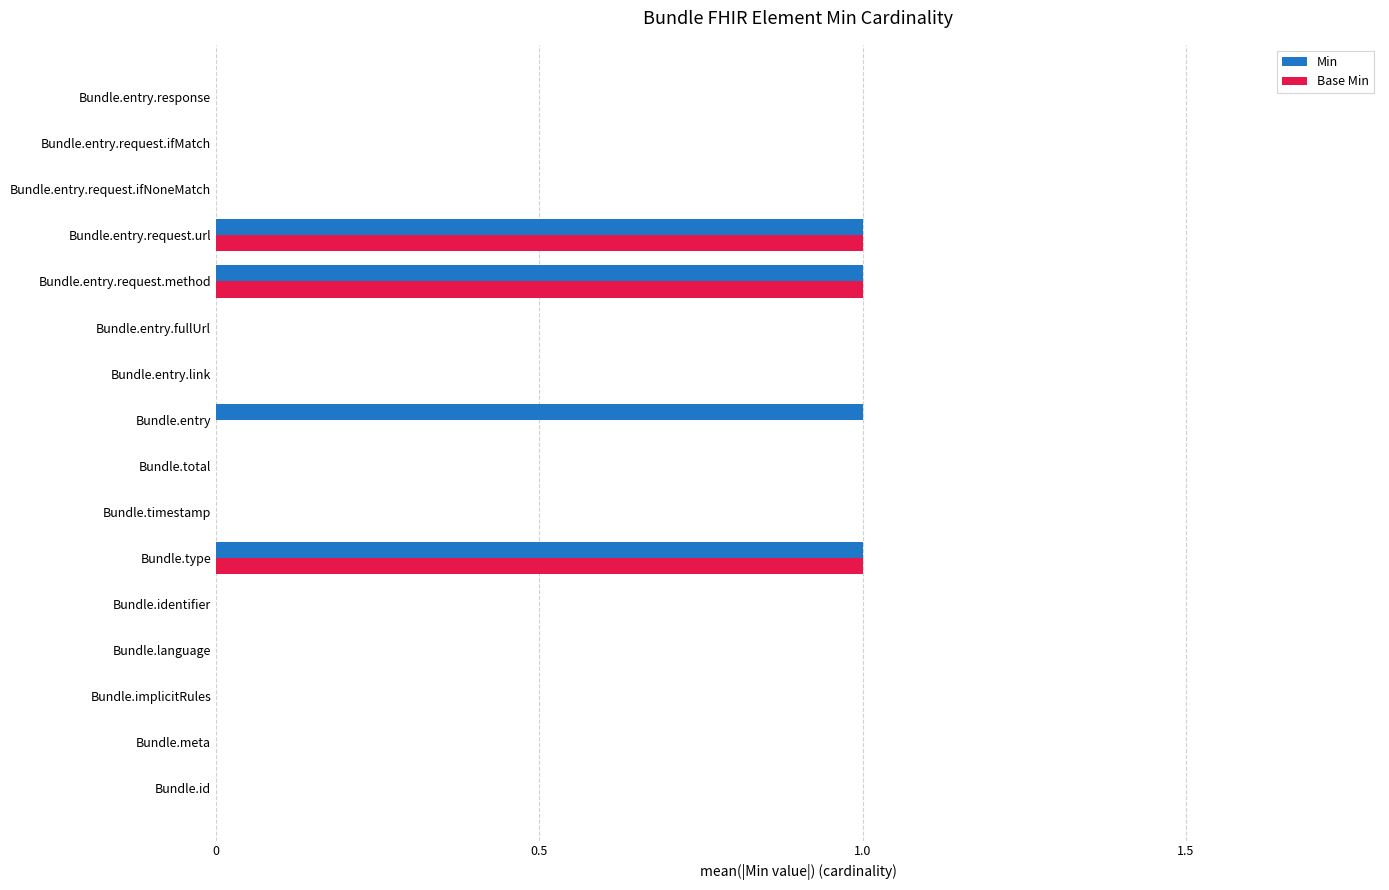

The value of Base Min at Bundle.entry is 0. True or false?

True